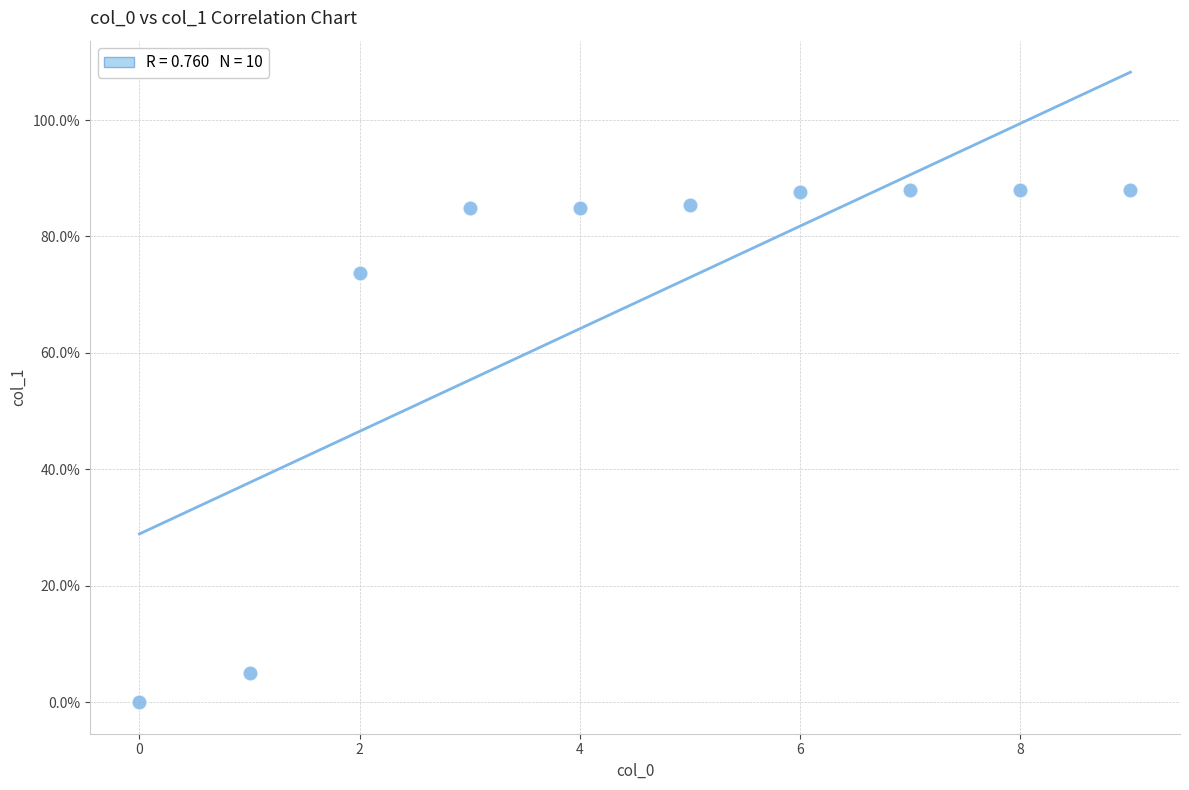

What Y value in the scatter plot is closest to 44?

73.7